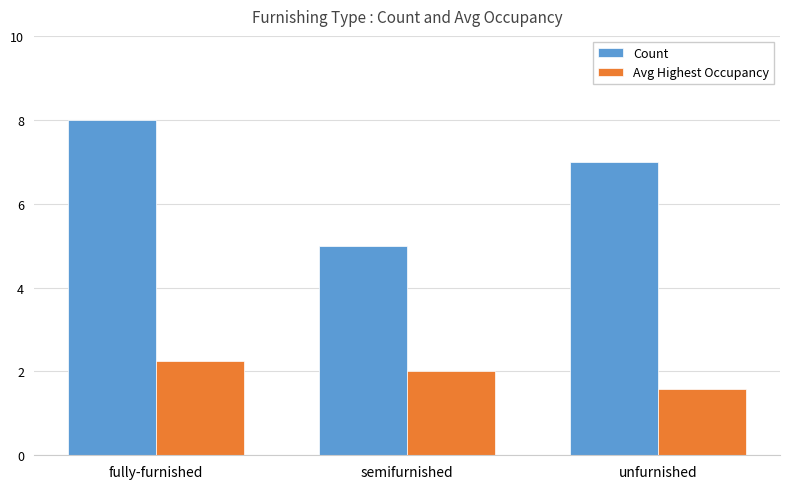

What position from the left is unfurnished?

3